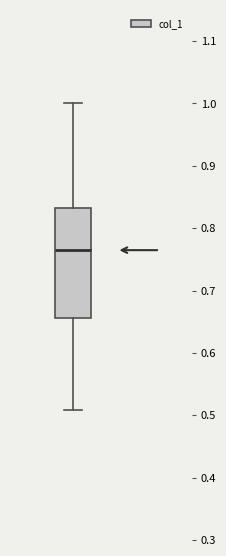

Where does the lower whisker of the box end on the y-axis? The values are not printed on the chart, so give them approximately, as read against the axis.

0.51